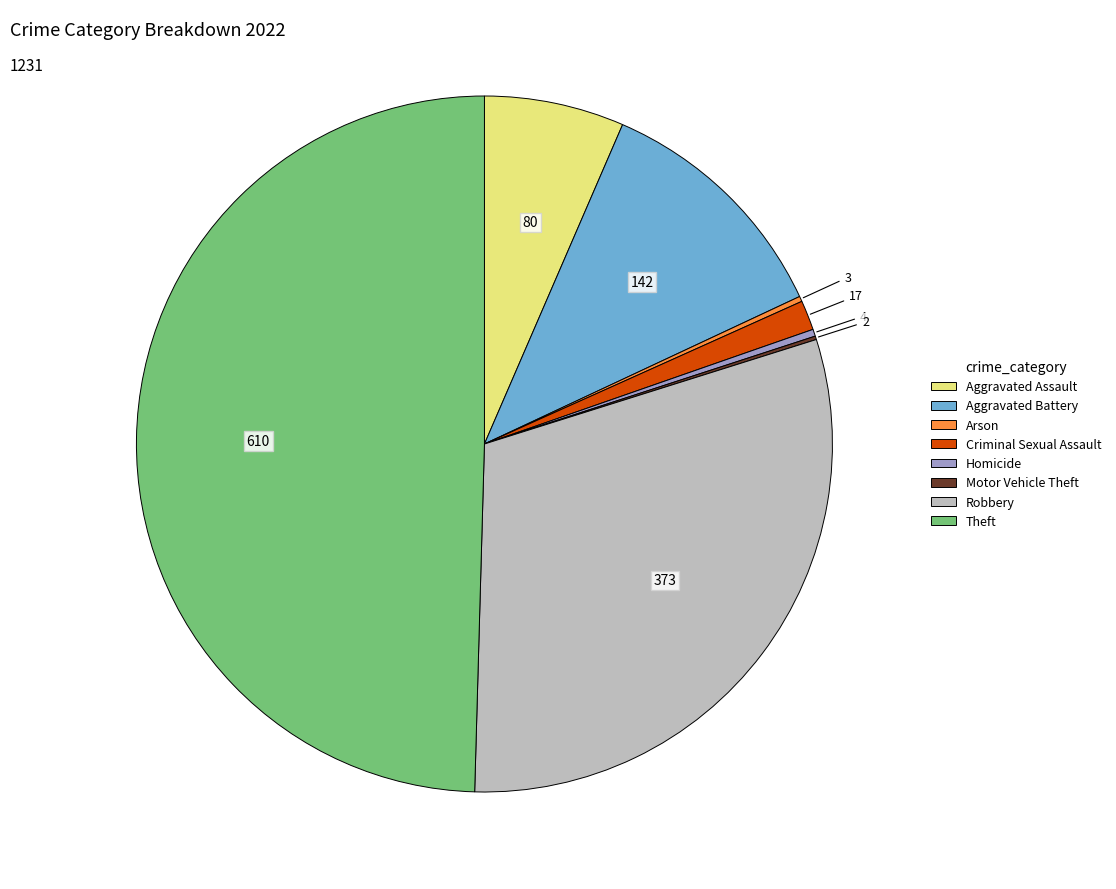

Which has a higher value, Aggravated Battery or Robbery?

Robbery